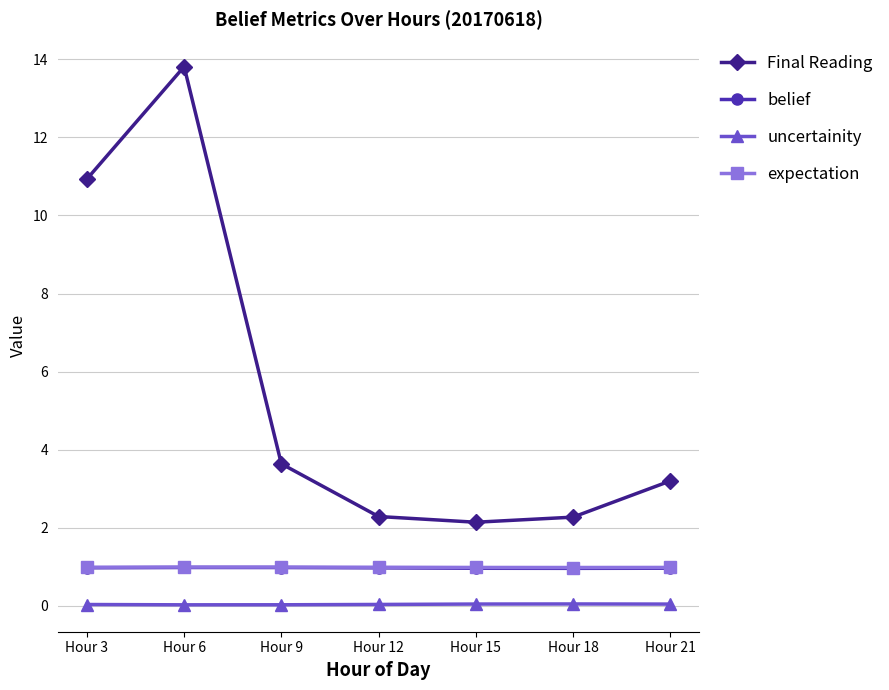

True or false: belief and uncertainity cross at least once.

False